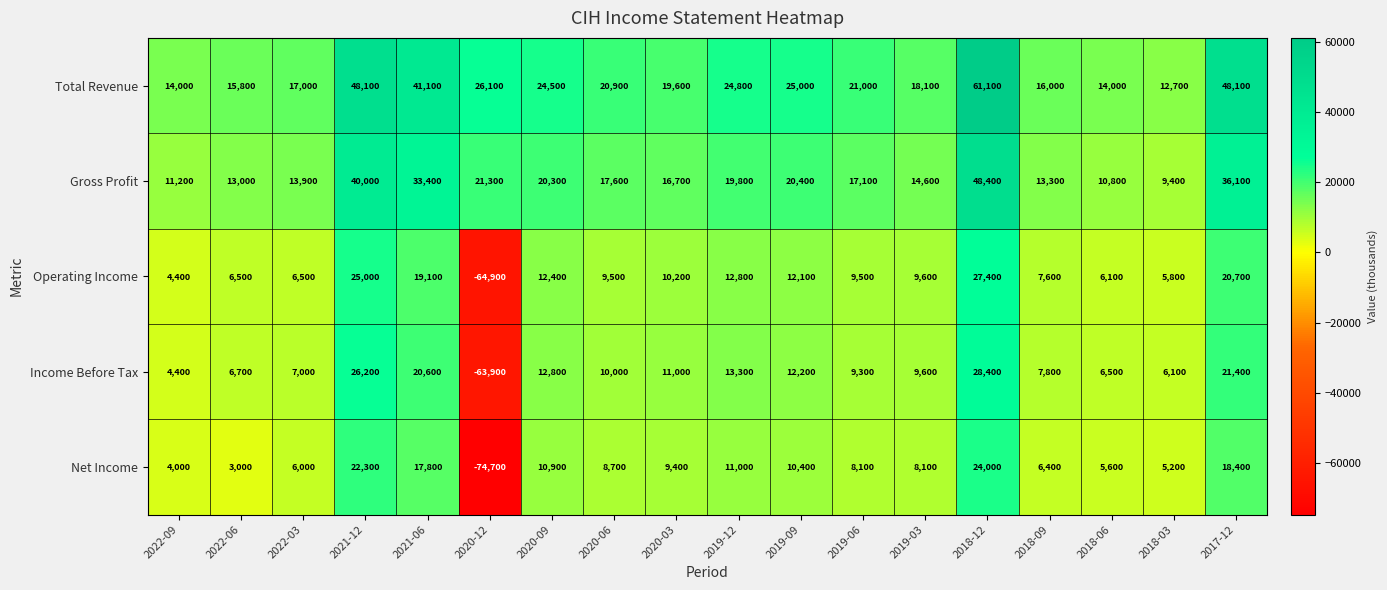

Which category has the lowest value across all series?

2020-12